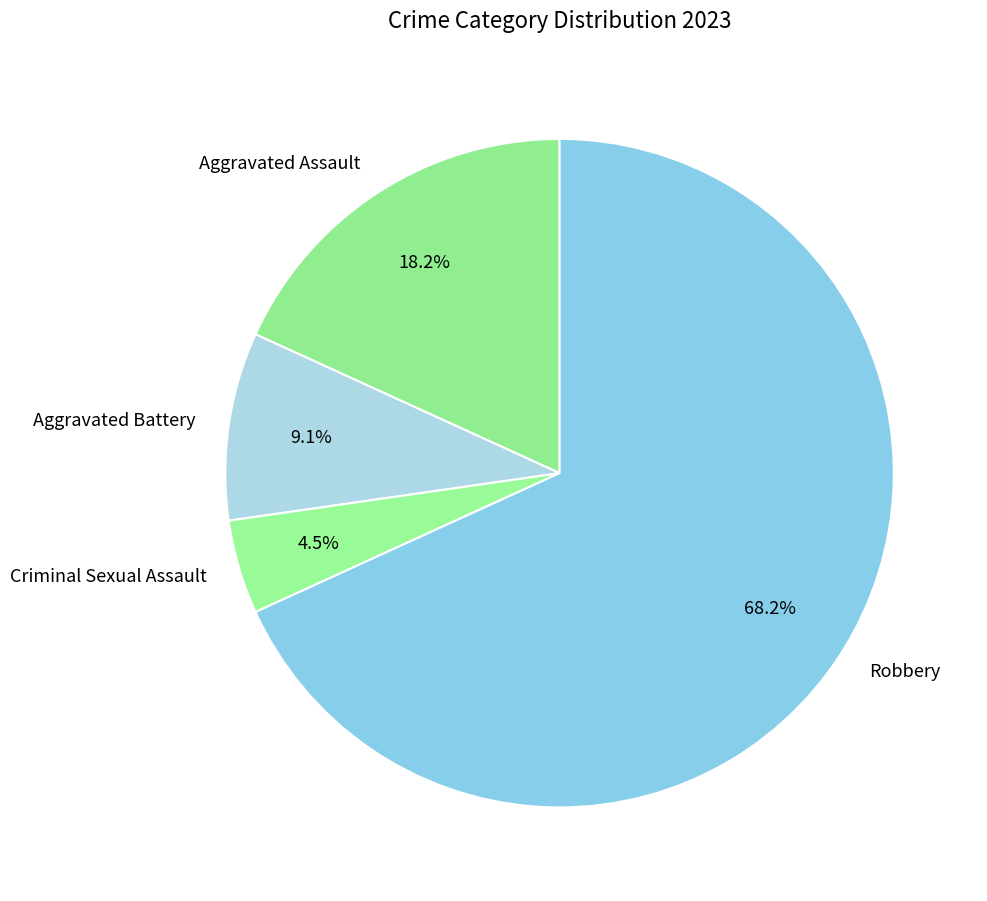

Combined, what portion of the pie is Robbery and Aggravated Assault?

86.4%